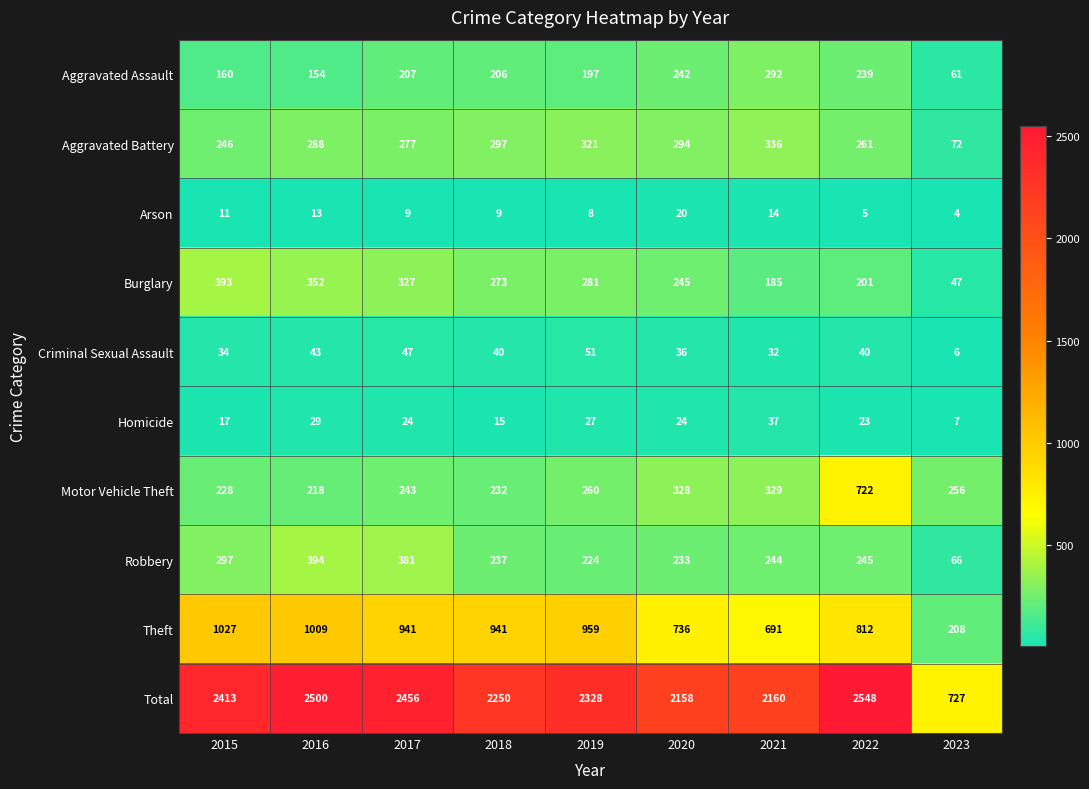

List the series in order of their peak value, highest first.

Total, Theft, Motor Vehicle Theft, Robbery, Burglary, Aggravated Battery, Aggravated Assault, Criminal Sexual Assault, Homicide, Arson